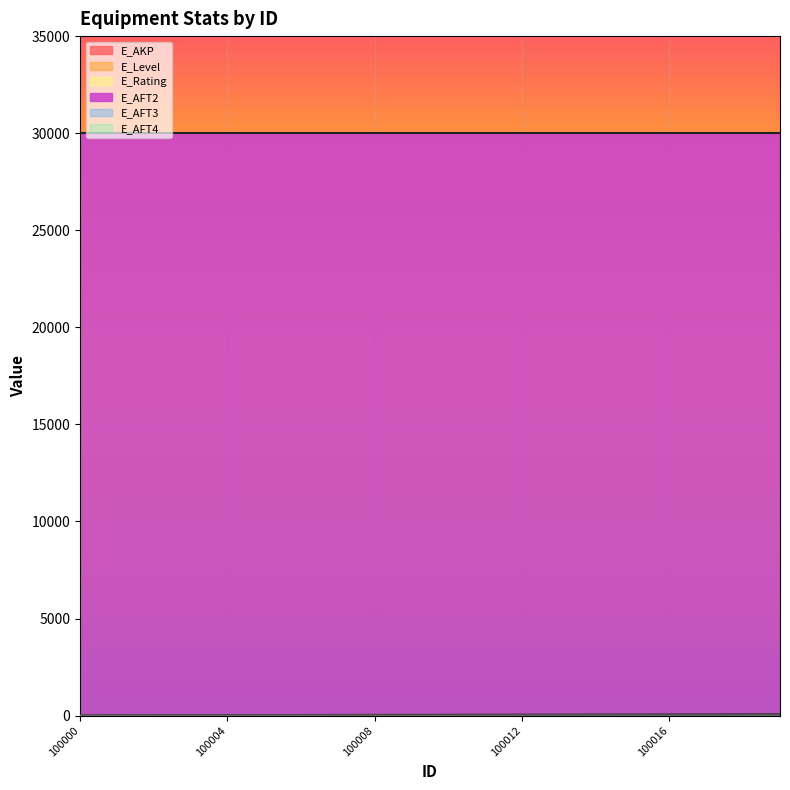

At how many categories does at least one series exceed 9898?

20